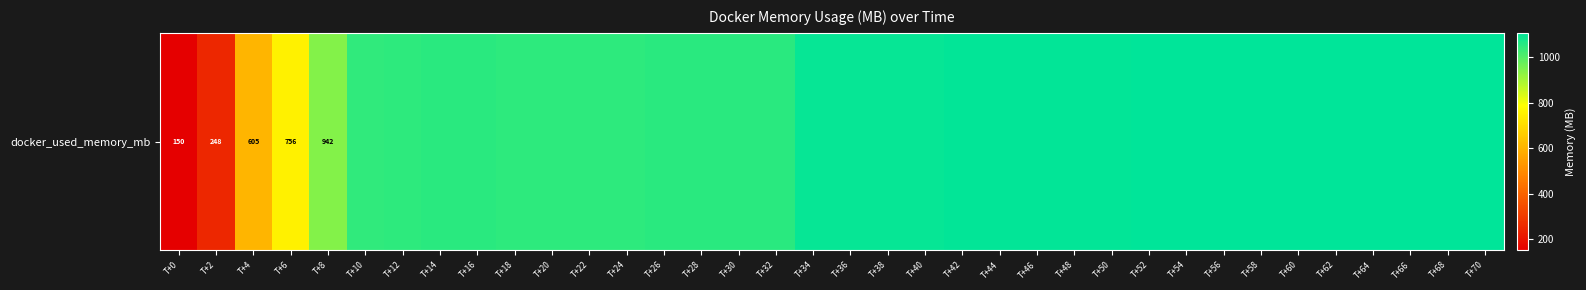

What is the average value?

1007.3